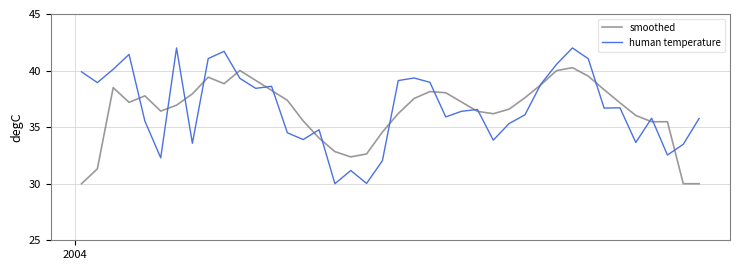

Rank the series by their maximum value, from highest to lowest.

human temperature, smoothed